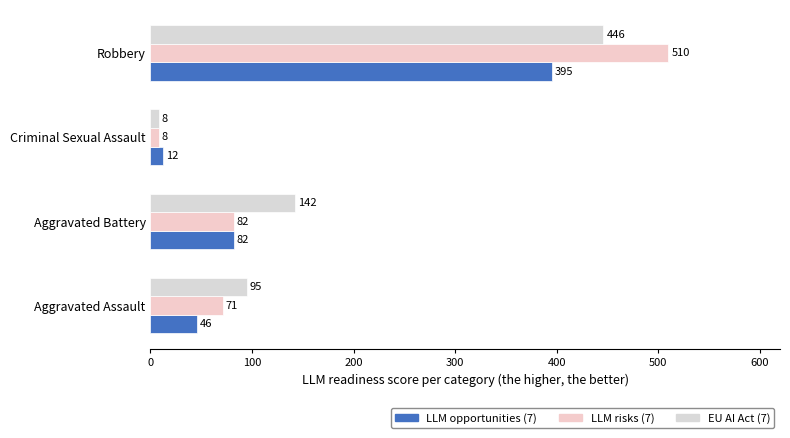

What is the greatest value displayed?

510